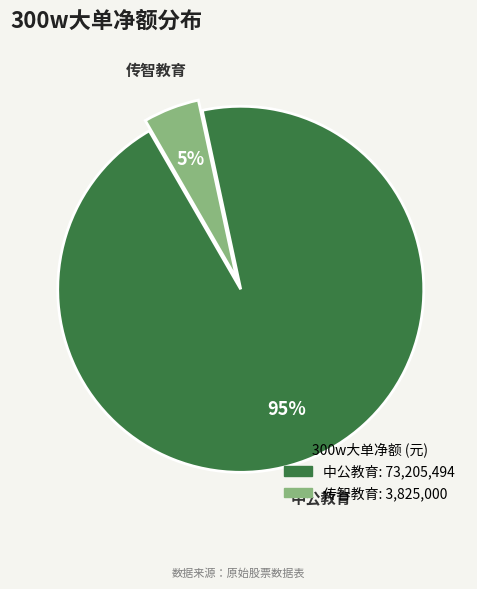

To the nearest percent, what is the average slice percentage?

50%